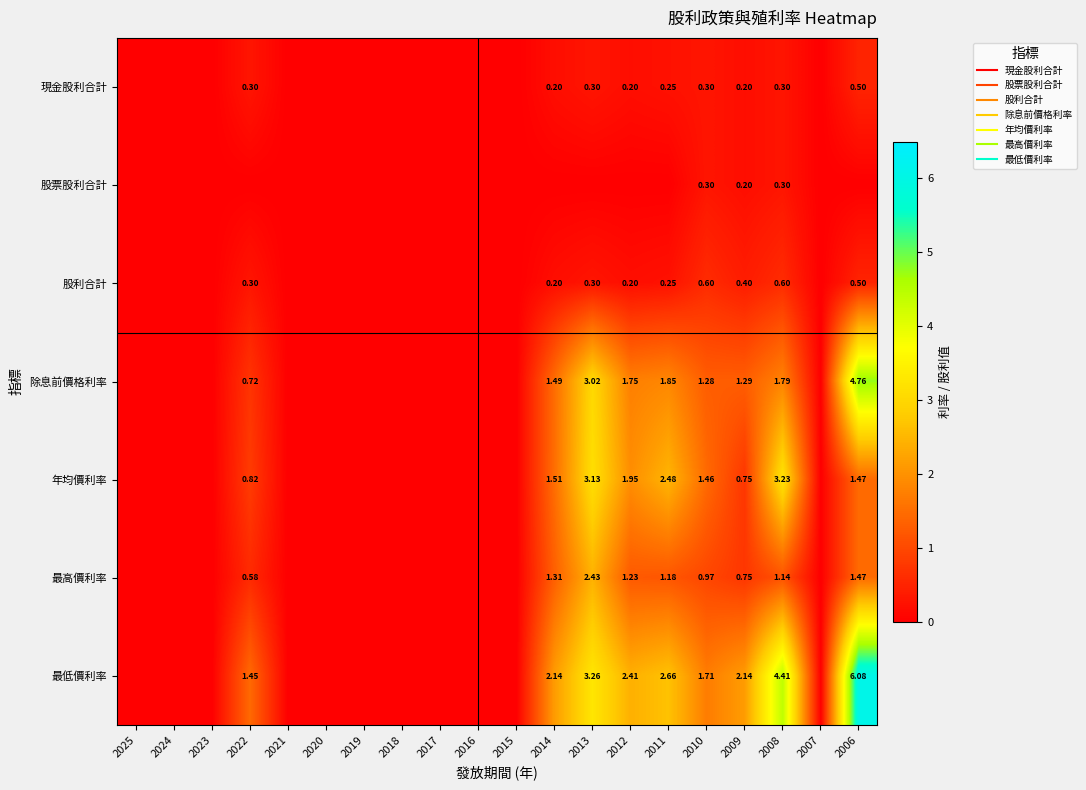

What is the difference between the maximum and second lowest values in the 年均價利率 series?

3.2